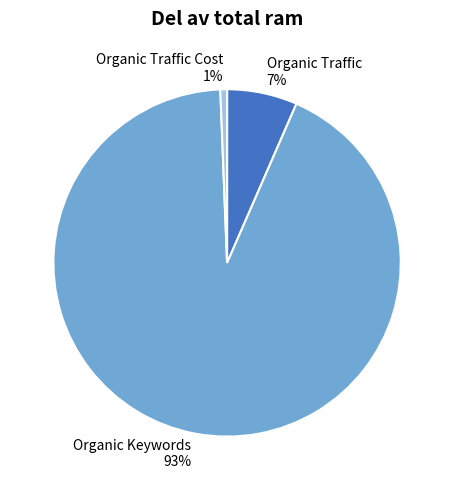

Combined, do Organic Traffic Cost and Organic Traffic account for over 50%?

No